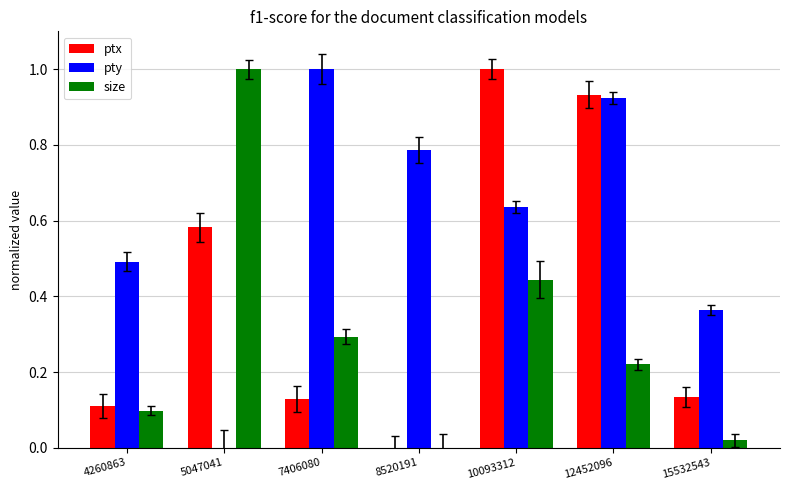

At how many categories does at least one series exceed 0?

7